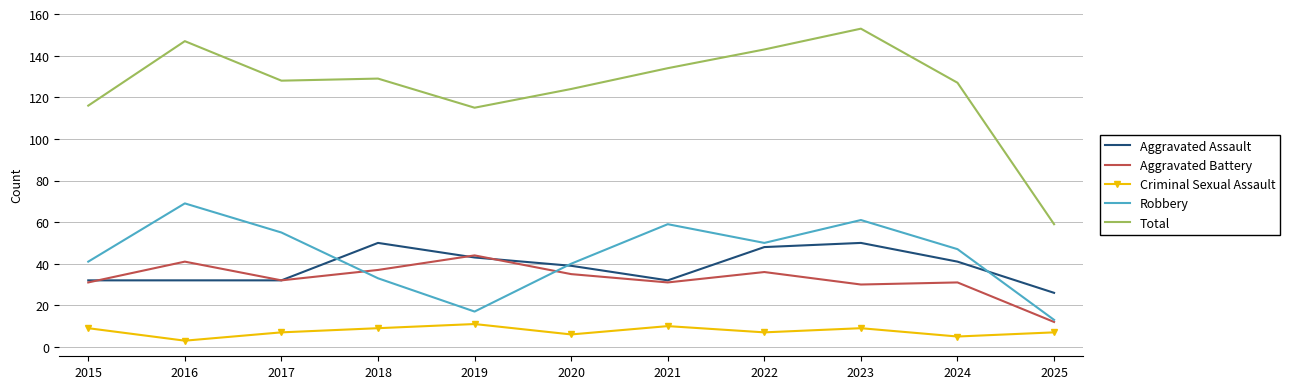

Which series has the widest spread of values?

Total